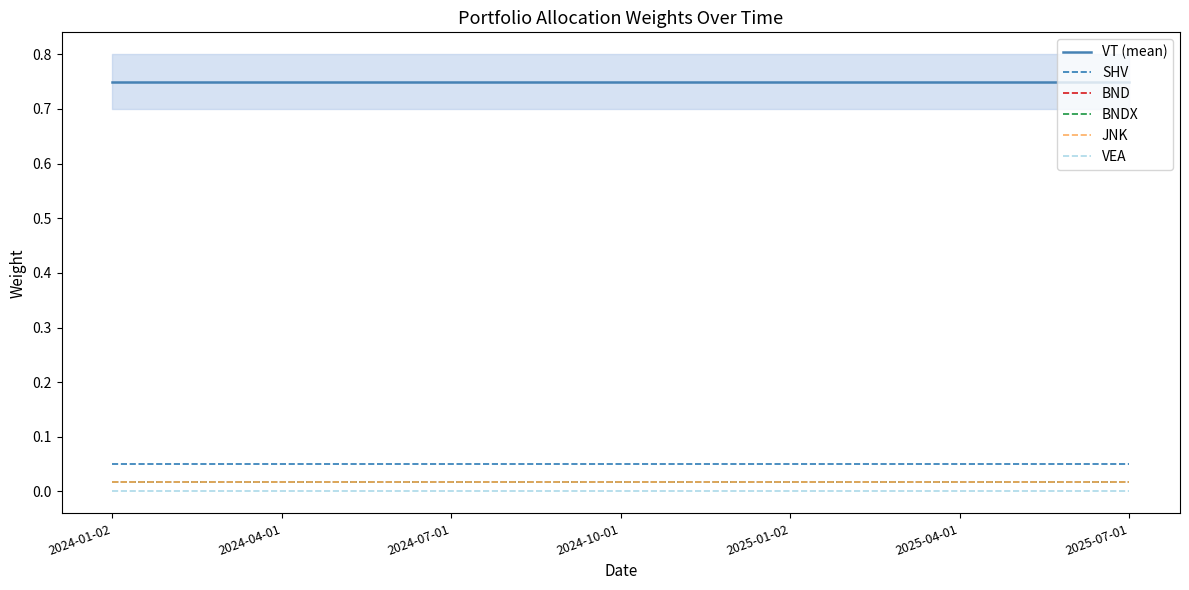

At which category does the chart reach its minimum across all series?

2024-01-02